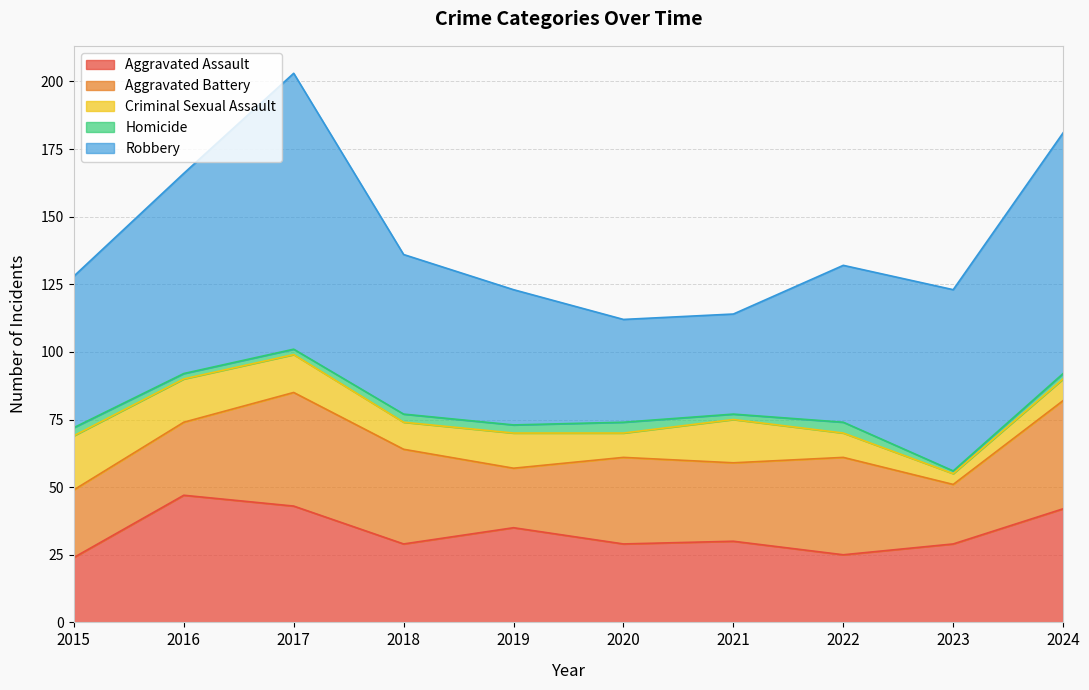

Reading right to left, extract all data points from this chart.

Aggravated Assault: 42	29	25	30	29	35	29	43	47	24
Aggravated Battery: 40	22	36	29	32	22	35	42	27	25
Criminal Sexual Assault: 8	4	9	16	9	13	10	14	16	20
Homicide: 2	1	4	2	4	3	3	2	2	3
Robbery: 89	67	58	37	38	50	59	102	74	56